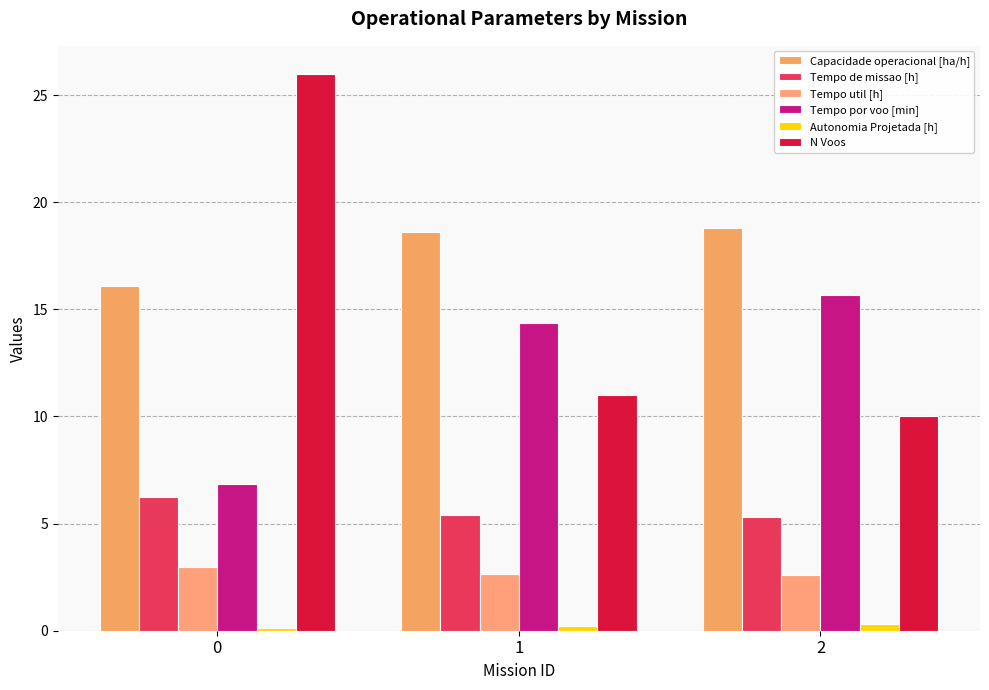

How many bars are there in each group?

6